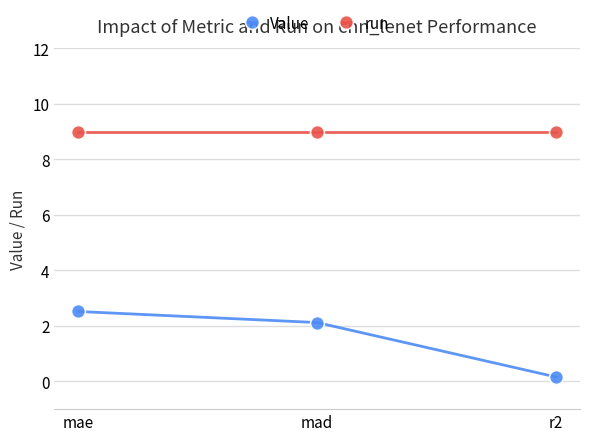

At how many categories does at least one series exceed 8?

3